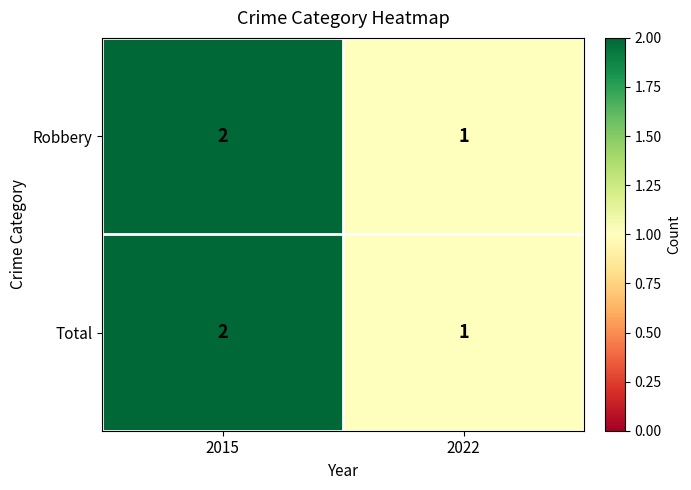

At which label does Total reach its minimum?

2022